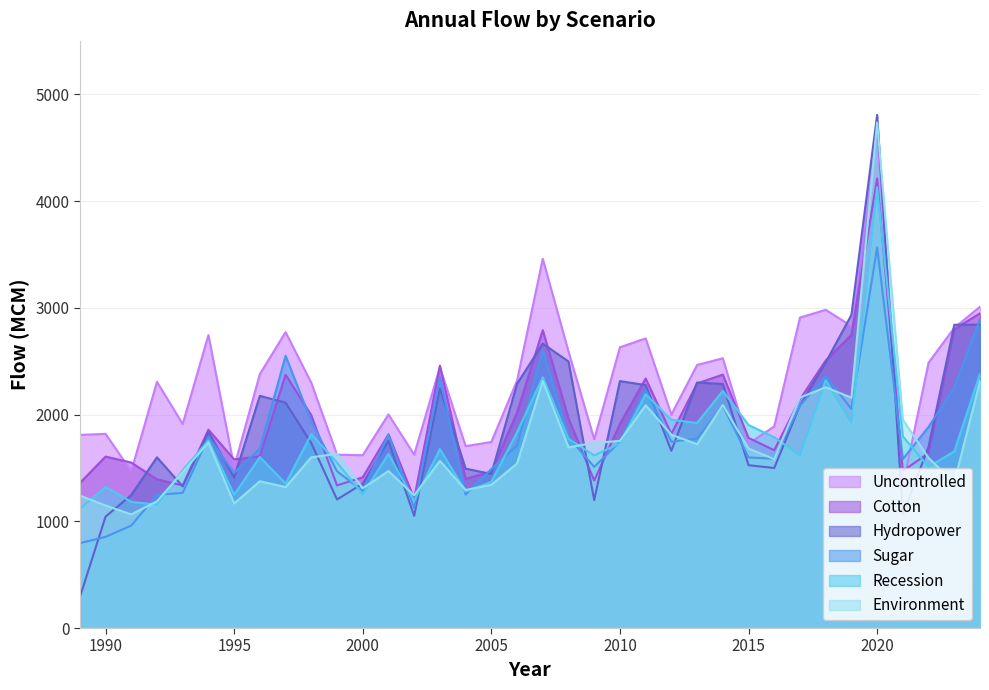

How many lines are shown in the chart?

6